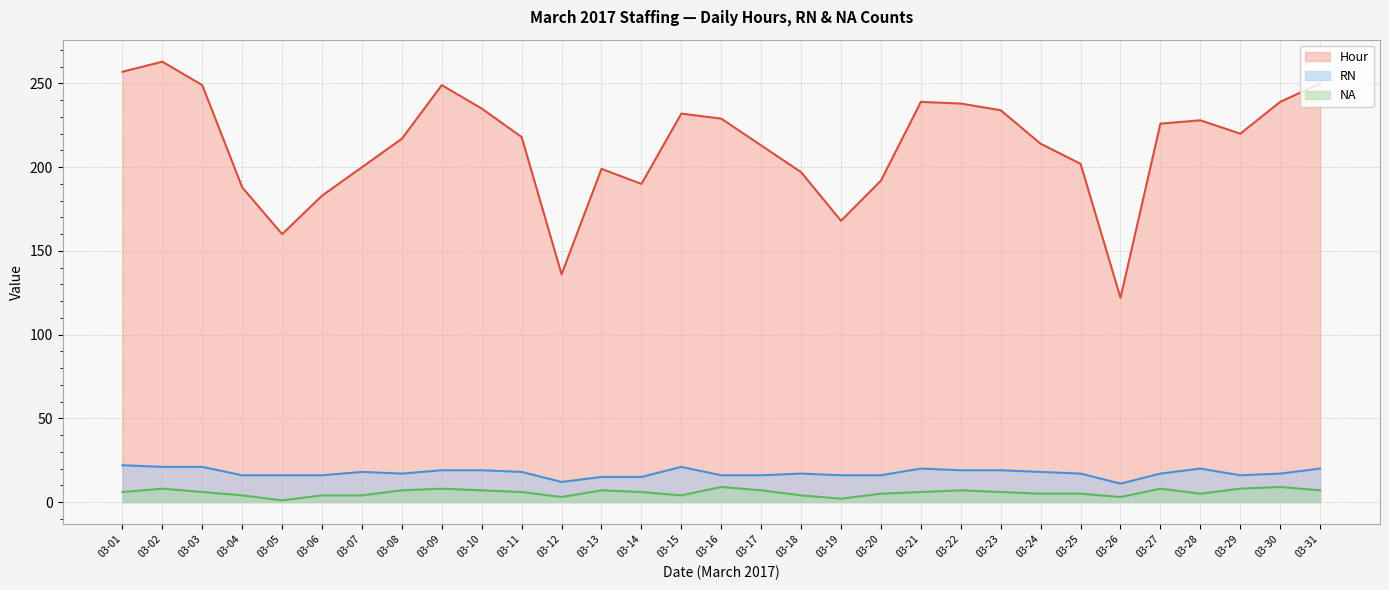

Rank the series by their maximum value, from lowest to highest.

NA, RN, Hour